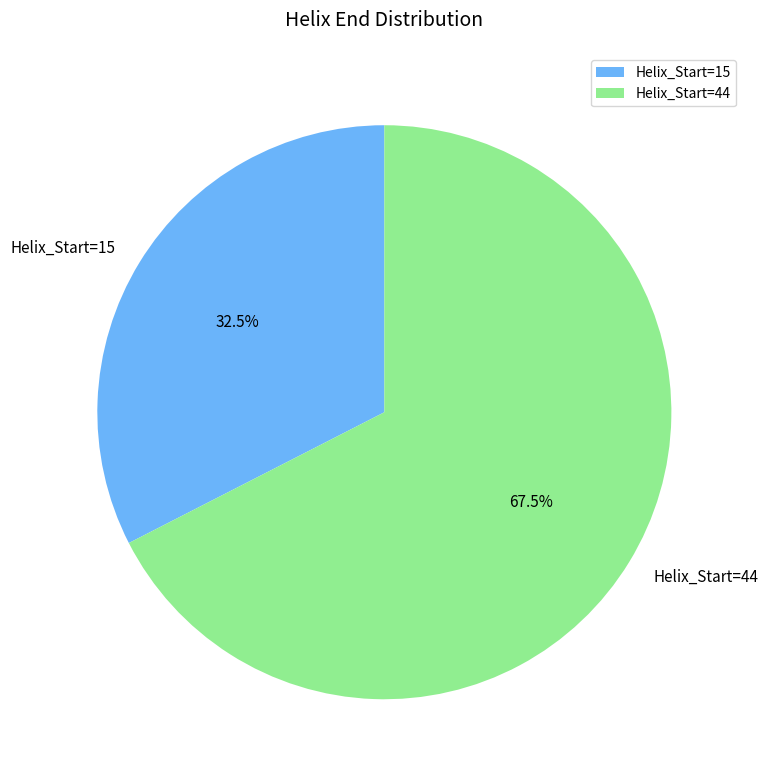

Does any single category account for the majority?

Yes